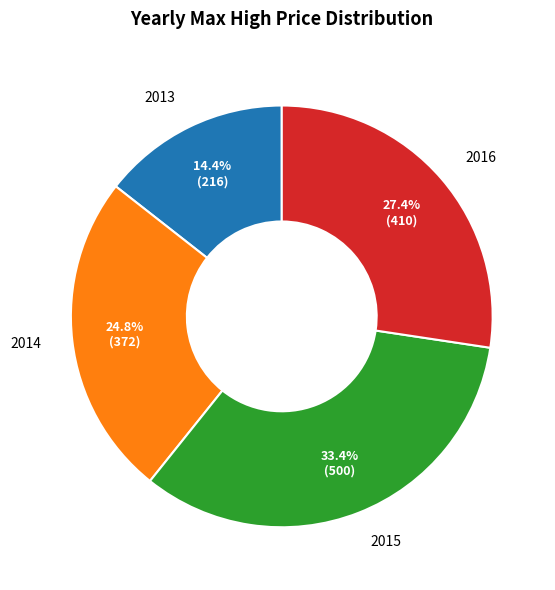

Count the number of slices in the pie.

4